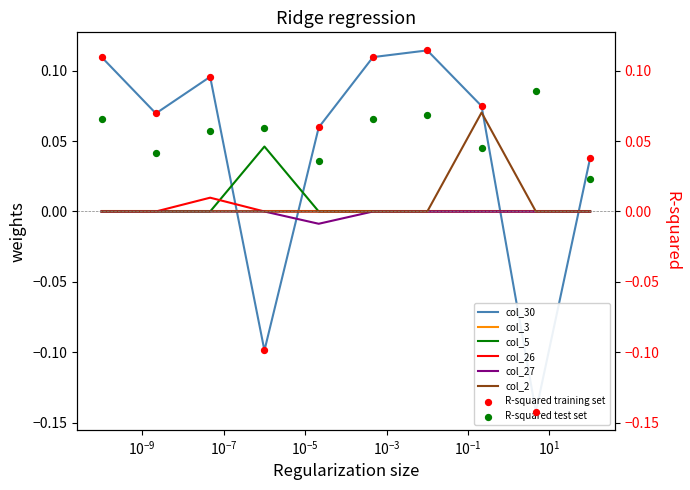

At how many categories does at least one series exceed 0?

9